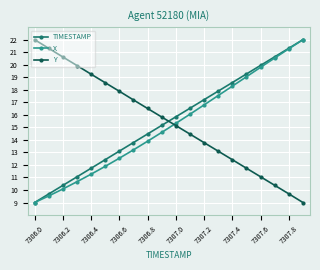

What is the minimum value shown in the chart?

9.0